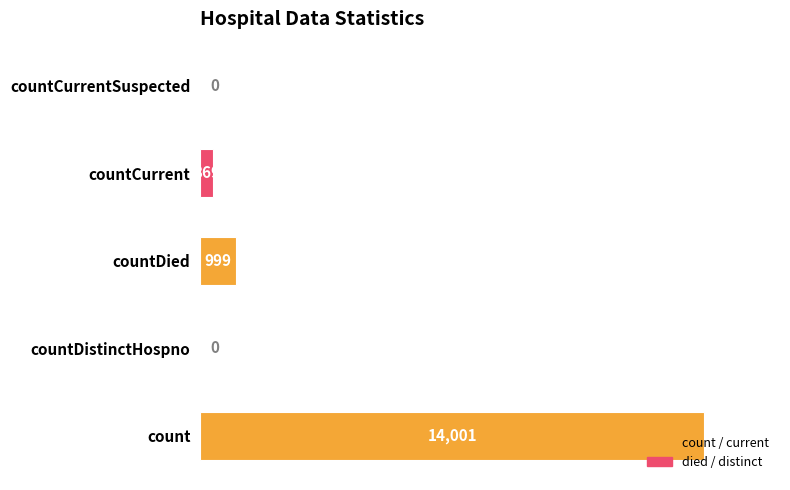

At which label is the value closest to 7000?

countDied